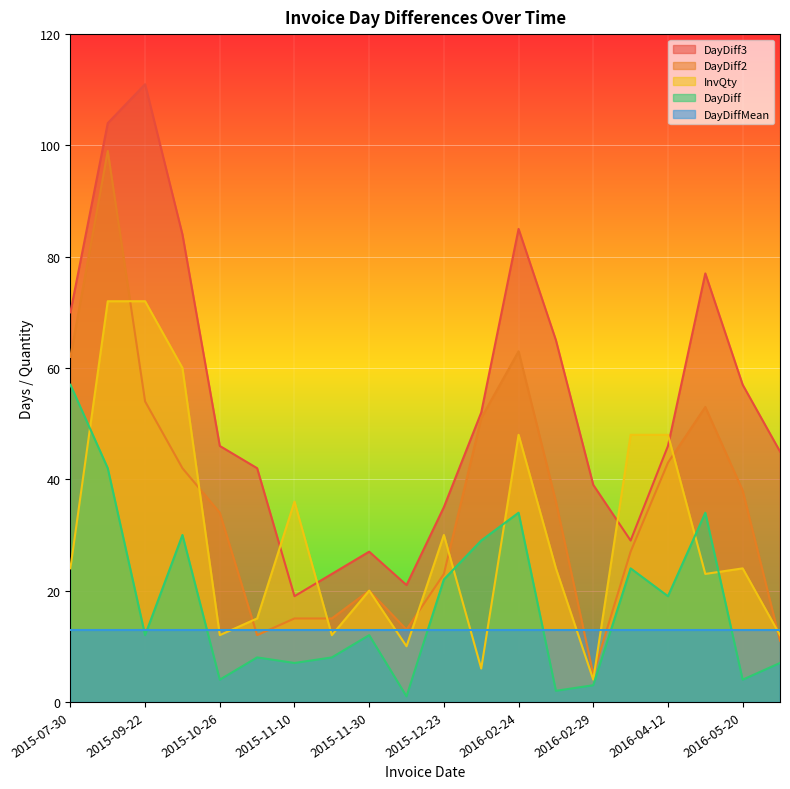

What is the difference between the maximum and minimum values in the InvQty series?

68